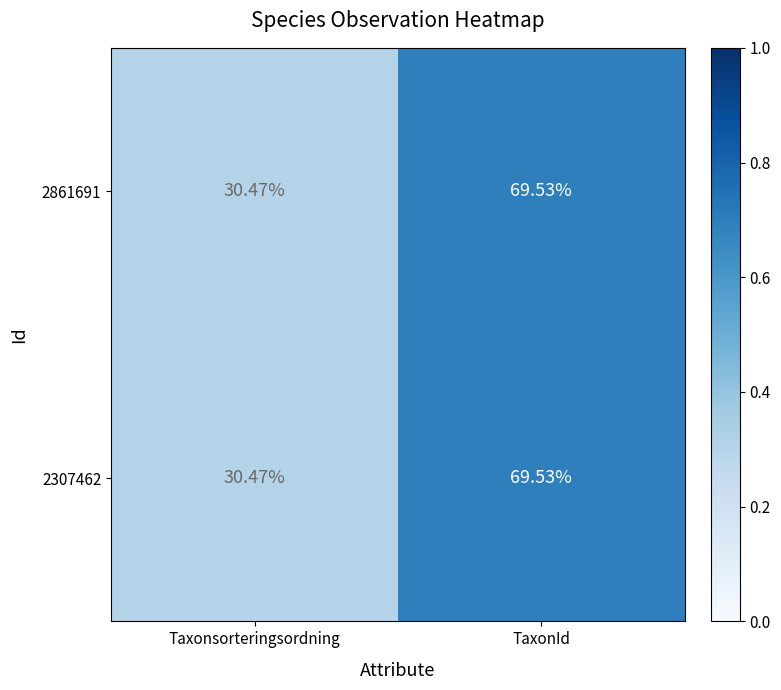

Which category has the highest value in the 2861691 series?

TaxonId